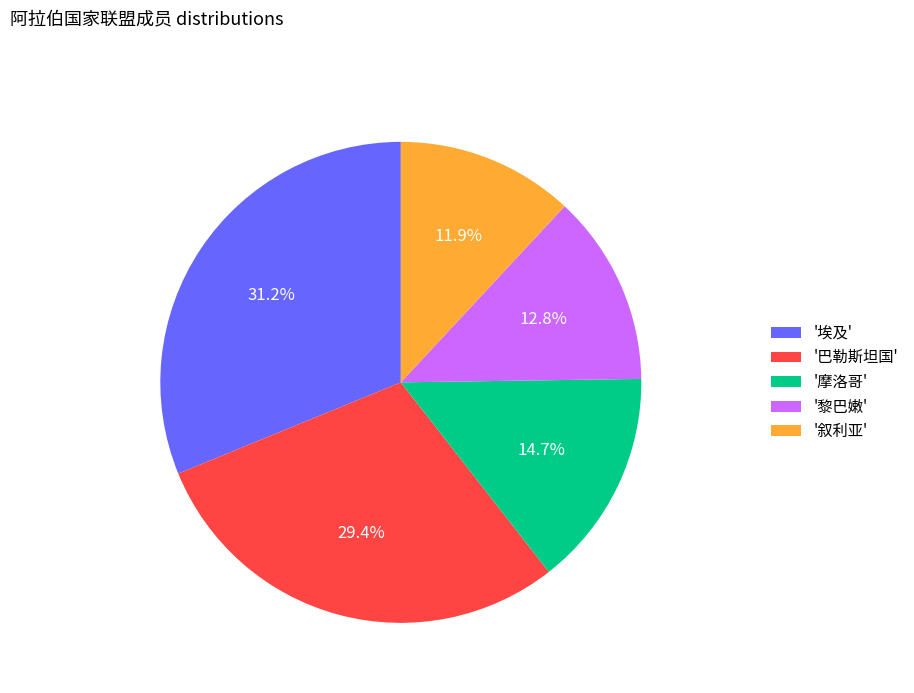

What is the largest slice in the pie chart?

'埃及'